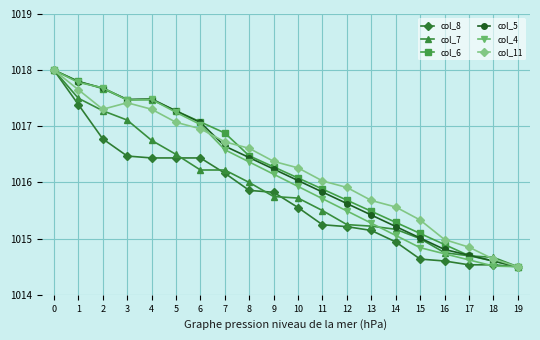

How many data points in col_6 are less than 1016?

9